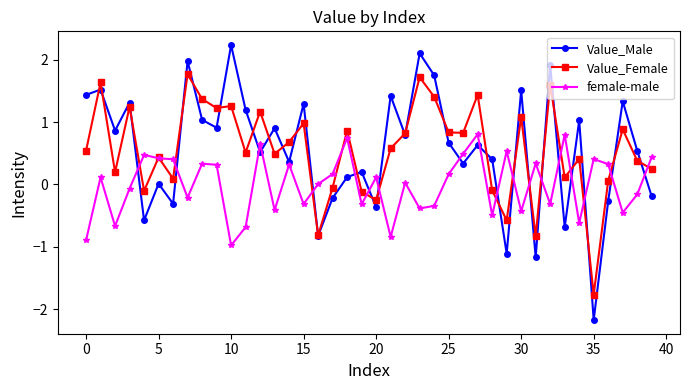

What is the smallest value displayed?

-2.2